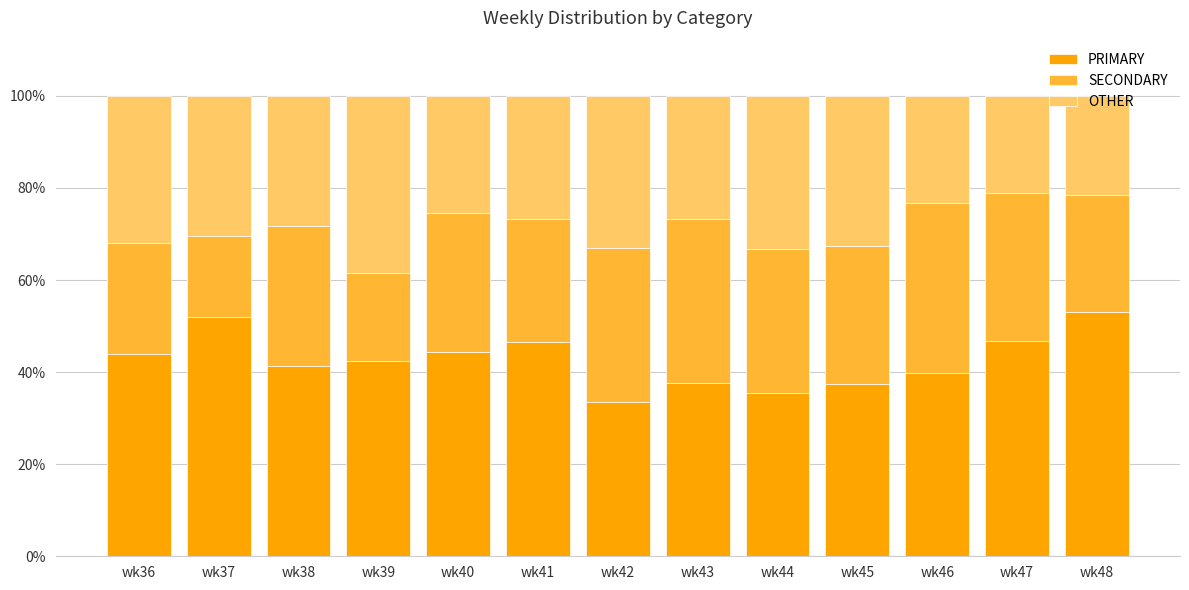

What is the difference between the second highest and minimum values in the PRIMARY series?

18.4